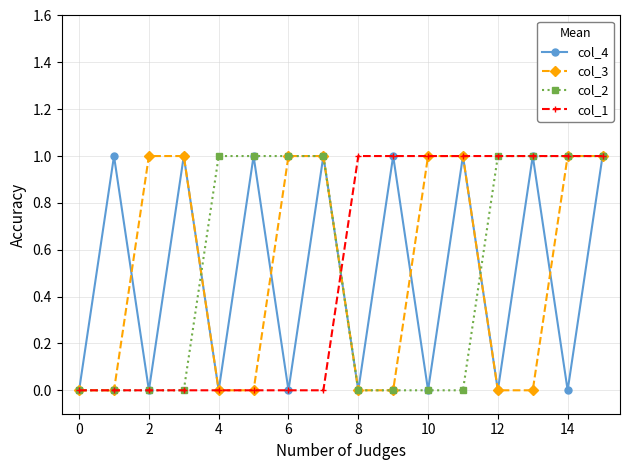

What is the value of the col_3 point at the 11th from the left?

1